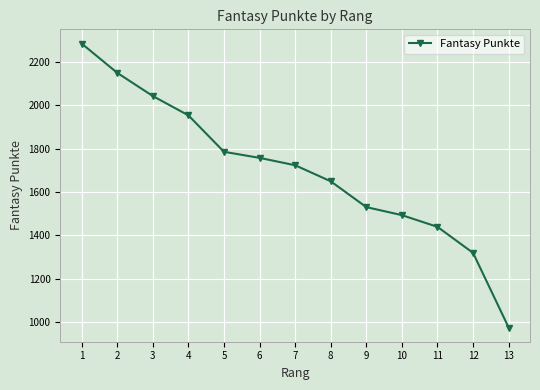

Where is the data nearest to the value 1629?

8